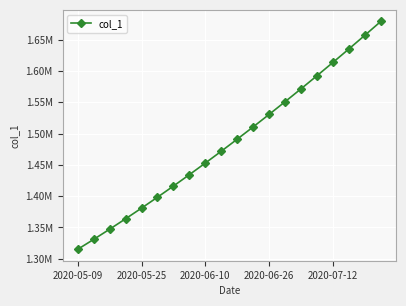

Rank the categories by value from lowest to highest.

2020-05-09, 2020-05-25, 2020-06-10, 2020-06-26, 2020-07-12, 5, 6, 7, 8, 9, 10, 11, 12, 13, 14, 15, 16, 17, 18, 19